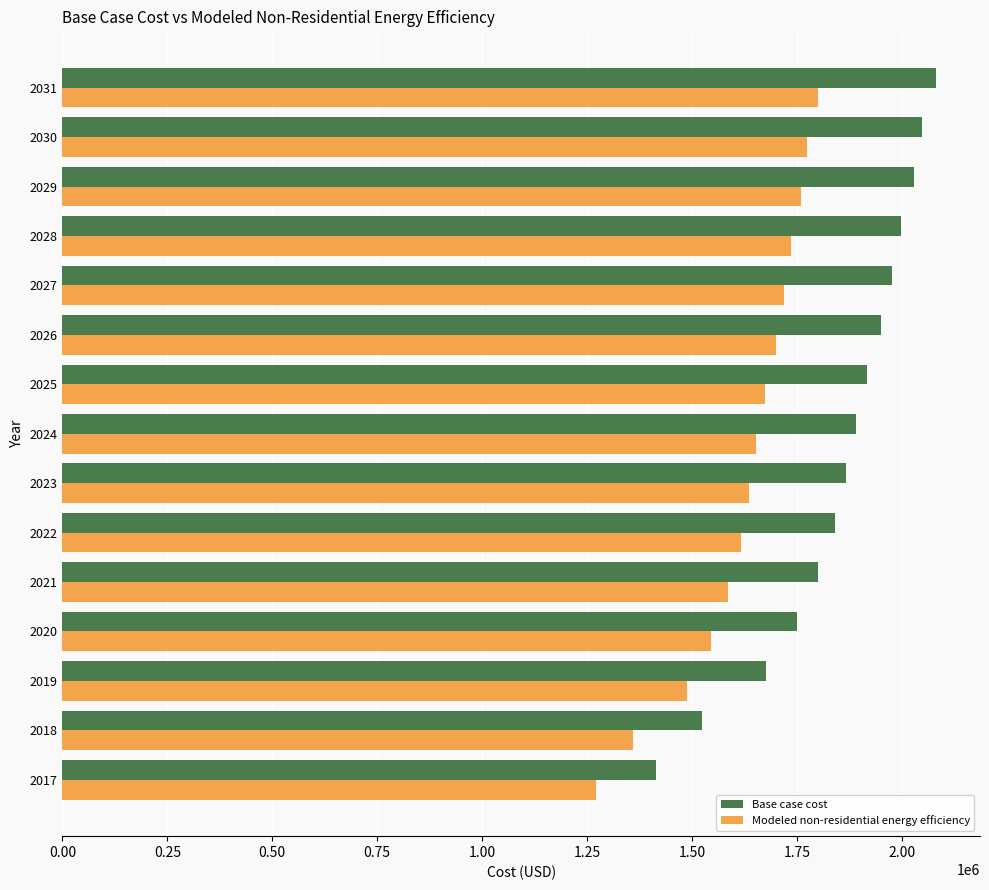

The value of Modeled non-residential energy efficiency at 2026 is 854693.1. True or false?

False